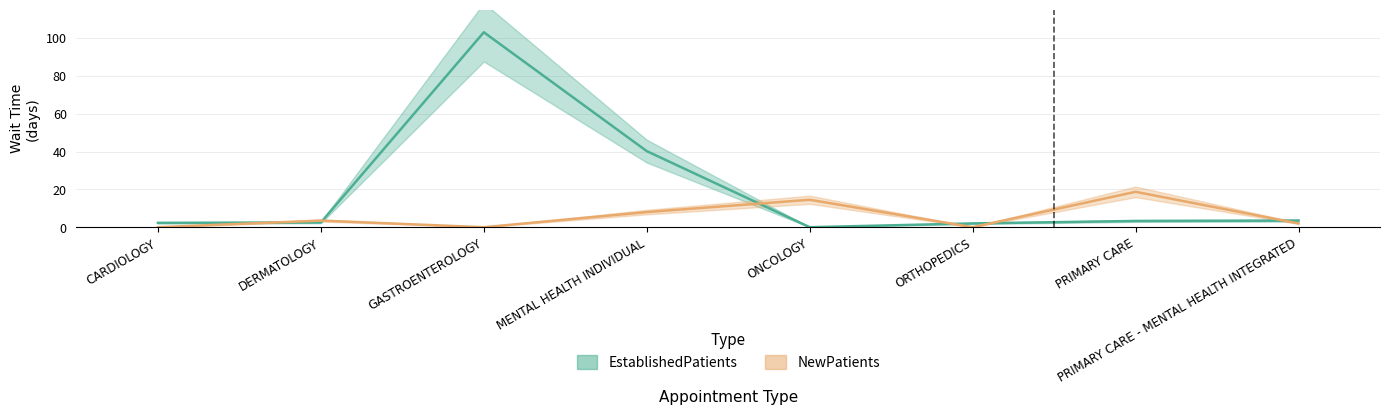

What is the difference between the NewPatients values at ONCOLOGY and ORTHOPEDICS?

14.5